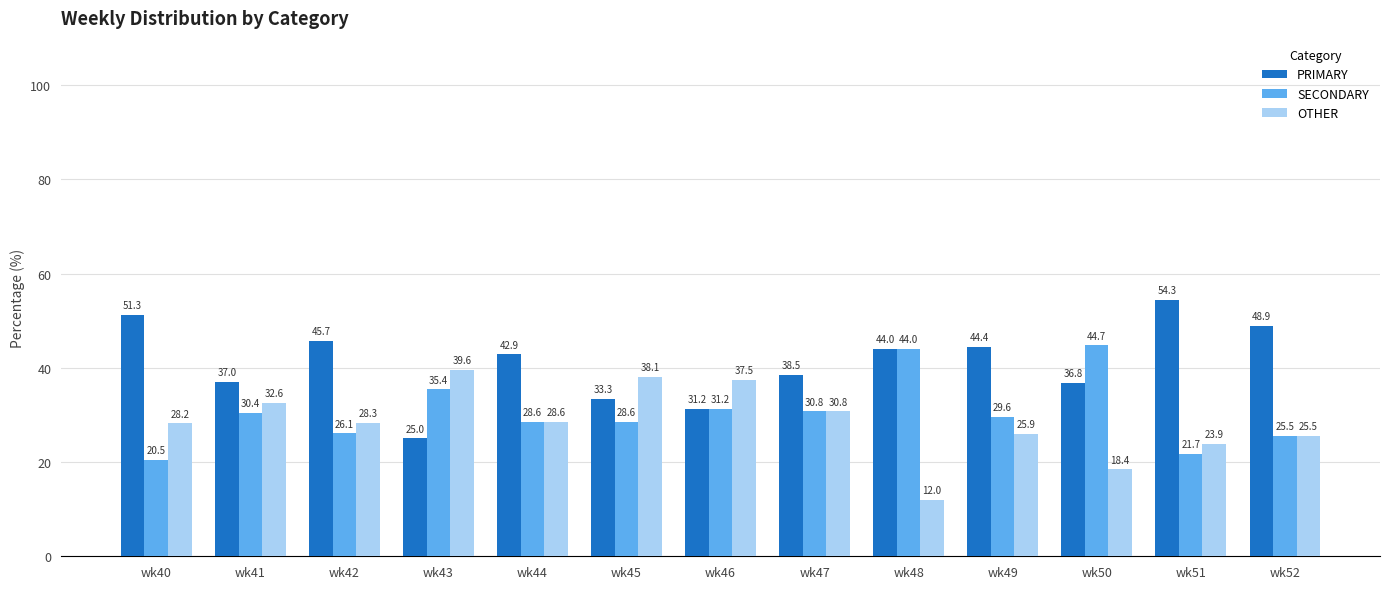

The value of SECONDARY at wk52 is 42.6. True or false?

False